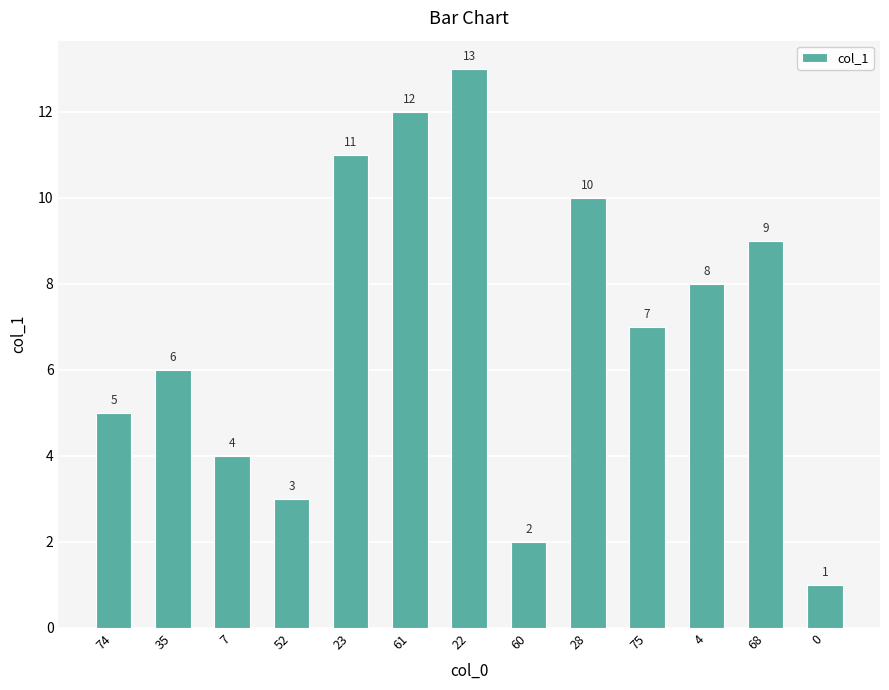

Count the number of categories in the chart.

13